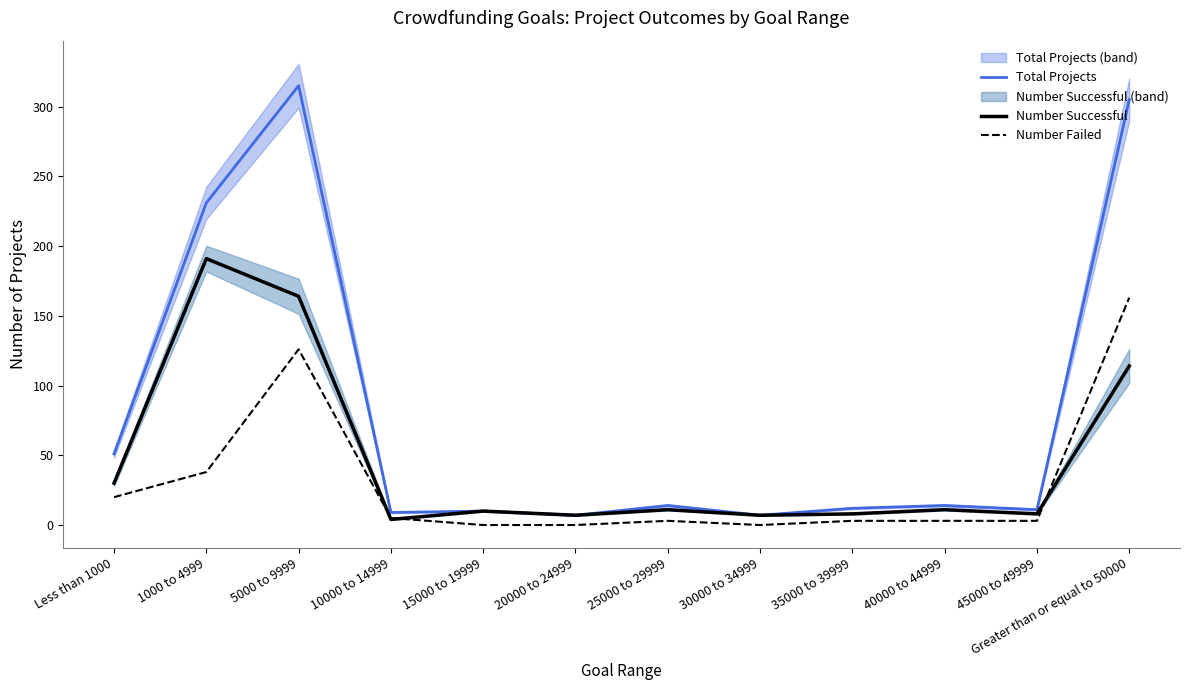

Reading left to right, what are all the values shown in this chart?

Total Projects: 51	231	315	9	10	7	14	7	12	14	11	305
Number Successful: 30	191	164	4	10	7	11	7	8	11	8	114
Number Failed: 20	38	126	5	0	0	3	0	3	3	3	163